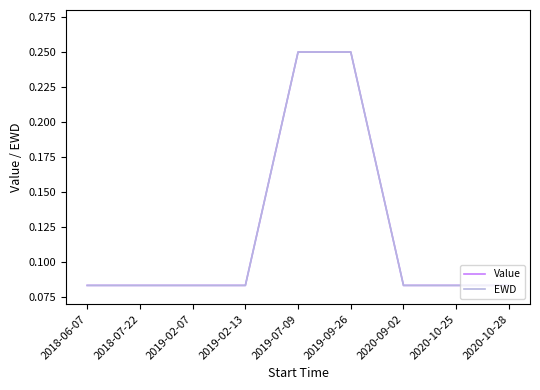

At which label does Value reach its peak?

2019-07-09